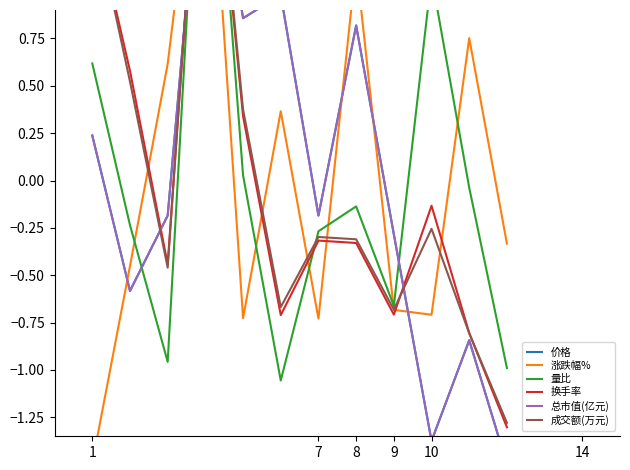

Is it true that 量比 equals 1.2 at 9?

False